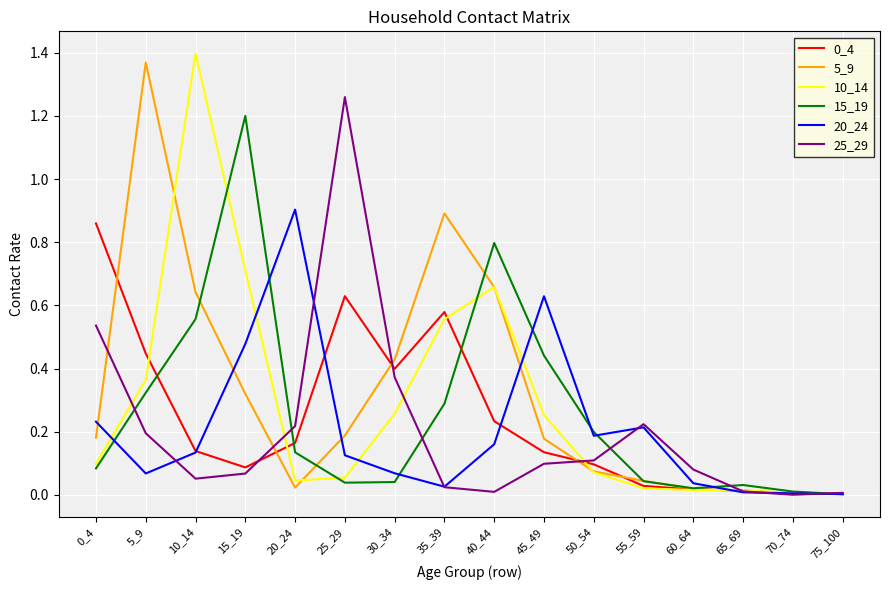

What is the difference between the highest and lowest values at 15_19?

1.1